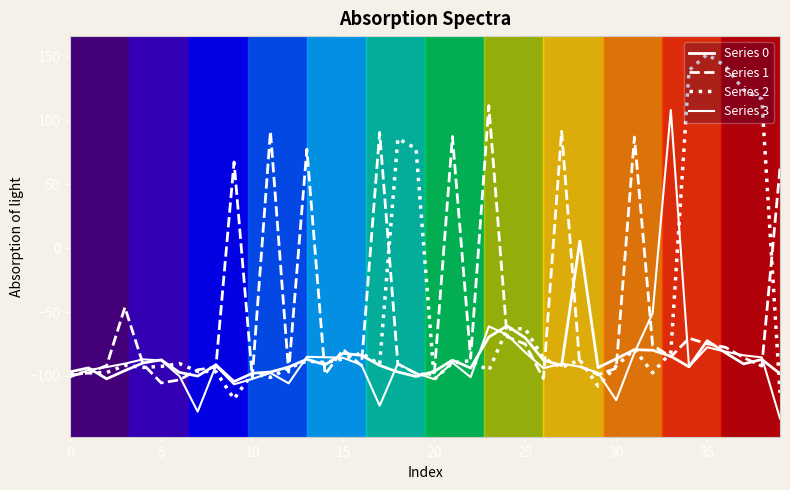

Does the chart display data point markers on the line(s)?

No